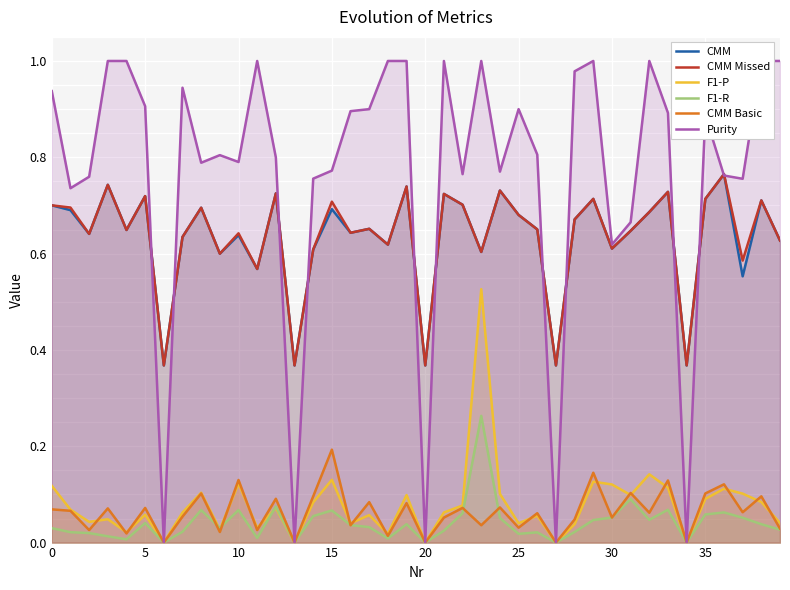

Reading left to right, list all the values displayed in this chart.

CMM: 0.7	0.7	0.6	0.7	0.6	0.7	0.4	0.6	0.7	0.6	0.6	0.6	0.7	0.4	0.6	0.7	0.6	0.7	0.6	0.7	0.4	0.7	0.7	0.6	0.7	0.7	0.7	0.4	0.7	0.7	0.6	0.6	0.7	0.7	0.4	0.7	0.8	0.6	0.7	0.6
CMM Missed: 0.7	0.7	0.6	0.7	0.6	0.7	0.4	0.6	0.7	0.6	0.6	0.6	0.7	0.4	0.6	0.7	0.6	0.7	0.6	0.7	0.4	0.7	0.7	0.6	0.7	0.7	0.7	0.4	0.7	0.7	0.6	0.6	0.7	0.7	0.4	0.7	0.8	0.6	0.7	0.6
F1-P: 0.1	0.1	0.0	0.0	0.0	0.1	0.0	0.1	0.1	0.0	0.1	0.0	0.1	0.0	0.1	0.1	0.0	0.1	0.0	0.1	0.0	0.1	0.1	0.5	0.1	0.0	0.1	0.0	0.0	0.1	0.1	0.1	0.1	0.1	0.0	0.1	0.1	0.1	0.1	0.0
F1-R: 0.0	0.0	0.0	0.0	0.0	0.0	0.0	0.0	0.1	0.0	0.1	0.0	0.1	0.0	0.1	0.1	0.0	0.0	0.0	0.0	0.0	0.0	0.1	0.3	0.1	0.0	0.0	0.0	0.0	0.0	0.1	0.1	0.0	0.1	0.0	0.1	0.1	0.1	0.0	0.0
CMM Basic: 0.1	0.1	0.0	0.1	0.0	0.1	0.0	0.1	0.1	0.0	0.1	0.0	0.1	0.0	0.1	0.2	0.0	0.1	0.0	0.1	0.0	0.1	0.1	0.0	0.1	0.0	0.1	0.0	0.0	0.1	0.1	0.1	0.1	0.1	0.0	0.1	0.1	0.1	0.1	0.0
Purity: 0.9	0.7	0.8	1.0	1.0	0.9	0.0	0.9	0.8	0.8	0.8	1.0	0.8	0.0	0.8	0.8	0.9	0.9	1.0	1.0	0.0	1.0	0.8	1.0	0.8	0.9	0.8	0.0	1.0	1.0	0.6	0.7	1.0	0.9	0.0	0.9	0.8	0.8	1.0	1.0